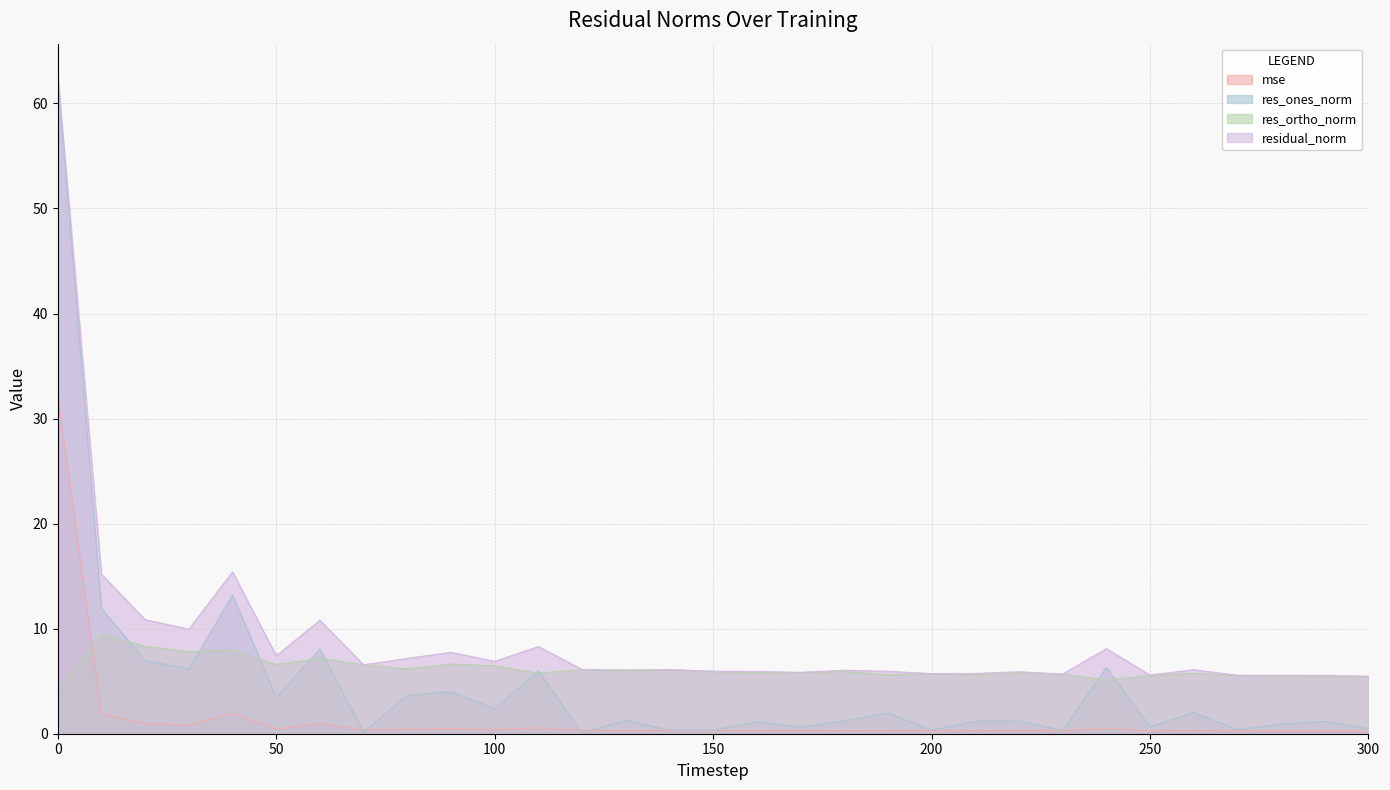

True or false: residual_norm and res_ortho_norm cross at least once.

False